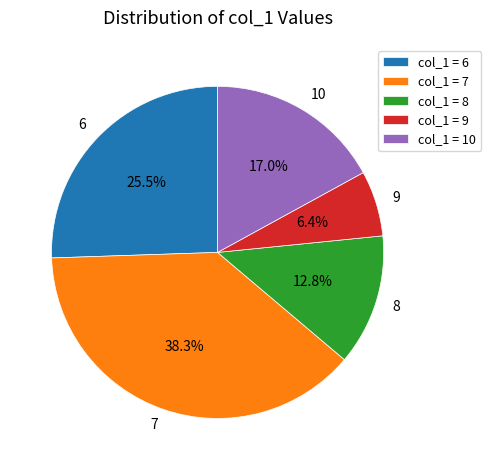

What percentage do 8 and 10 together represent?

29.8%